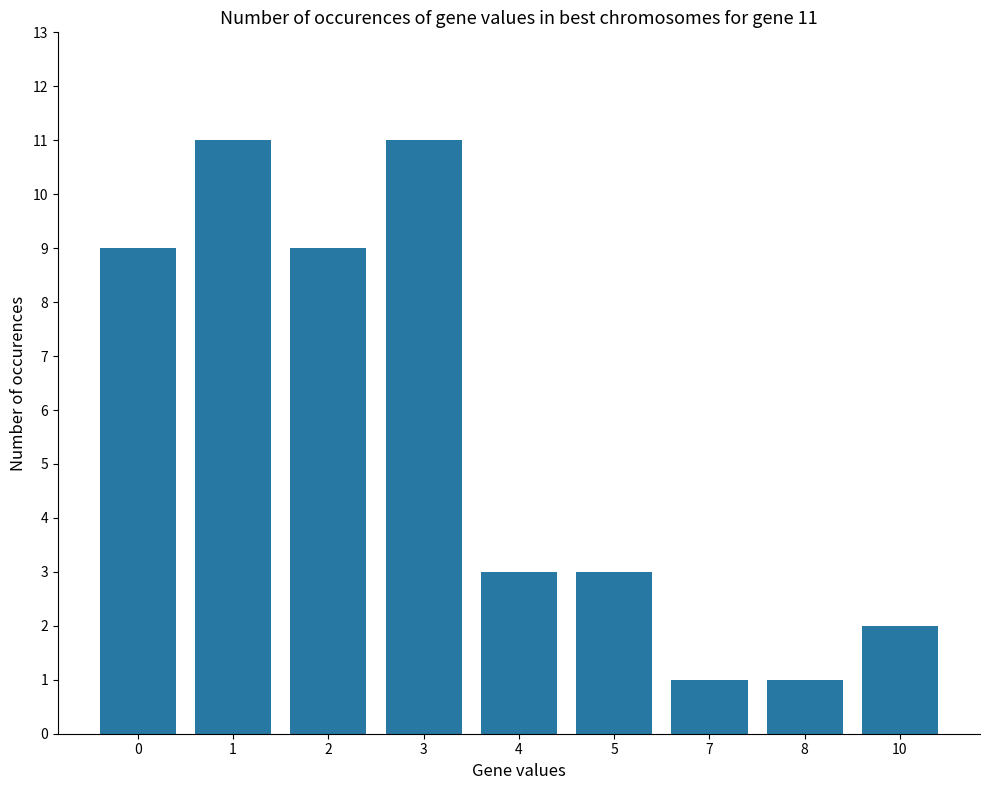

The value at 2 is 9. True or false?

True